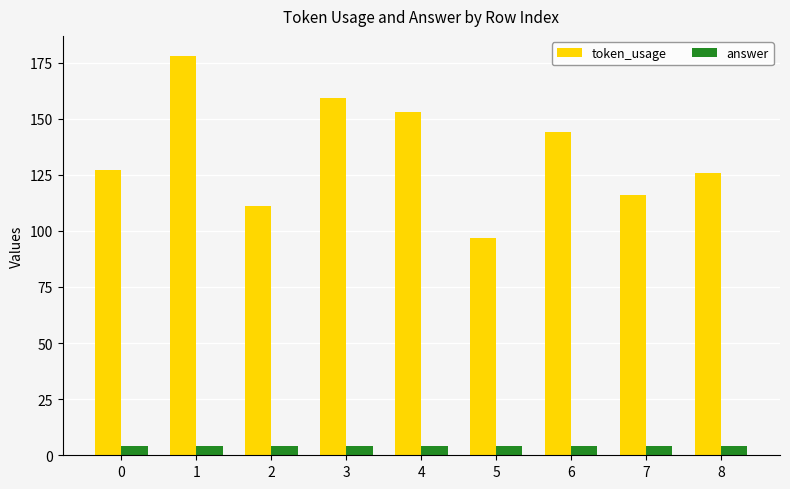

What is the average value of the token_usage series?

135